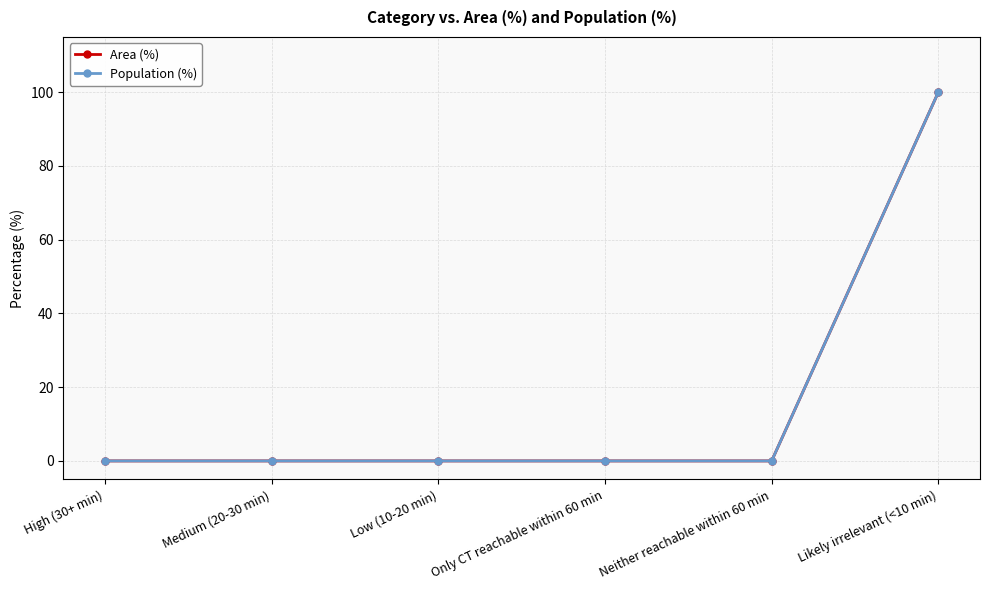

How many lines are shown in the chart?

2